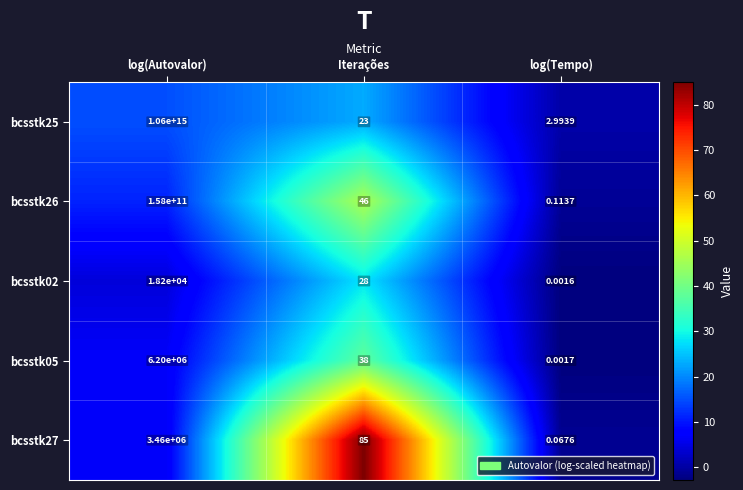

How many data points does each series have?

3